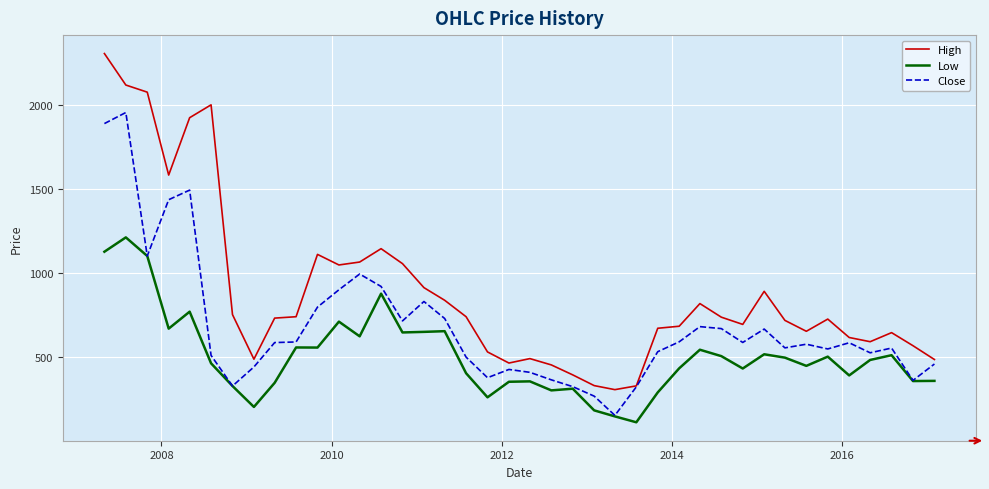

Which series has the widest spread of values?

High